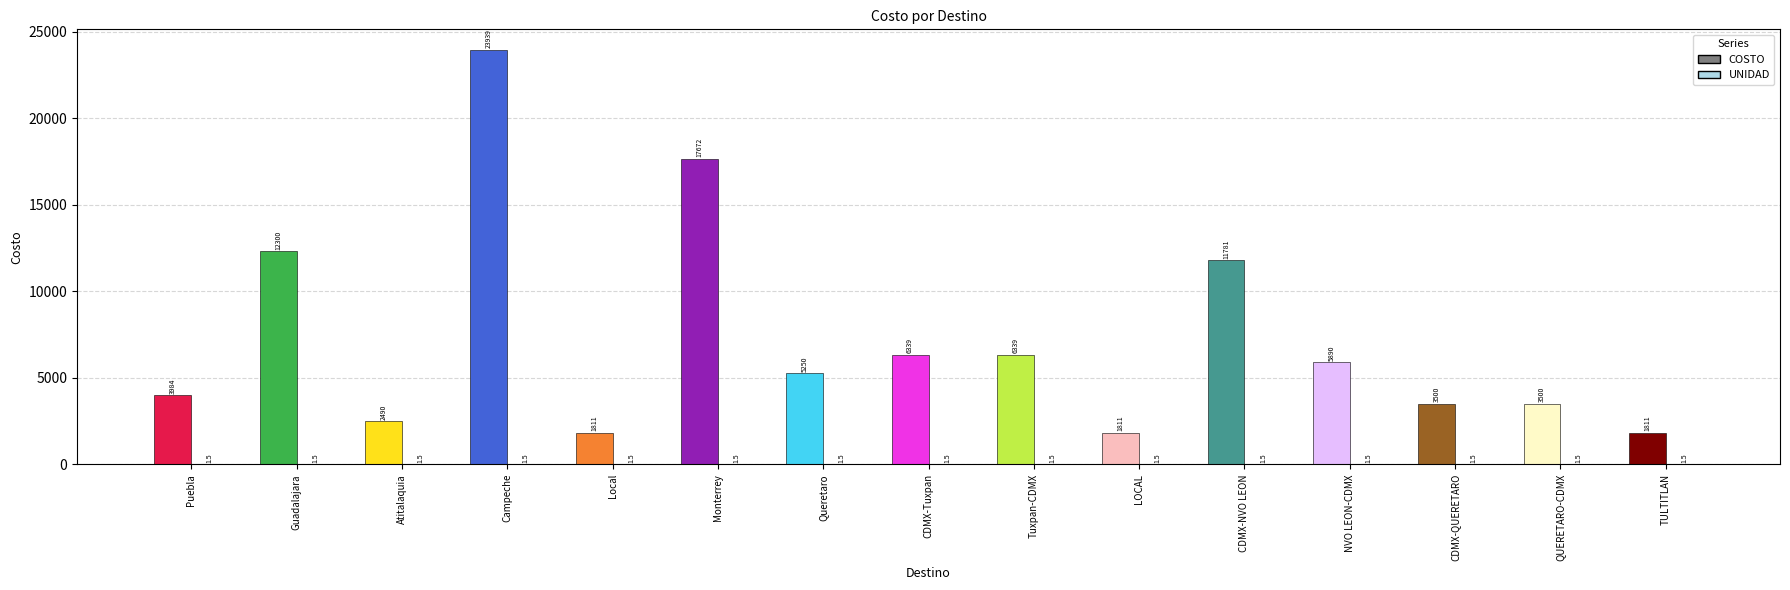

What is the total value across all series at Local?

1812.5